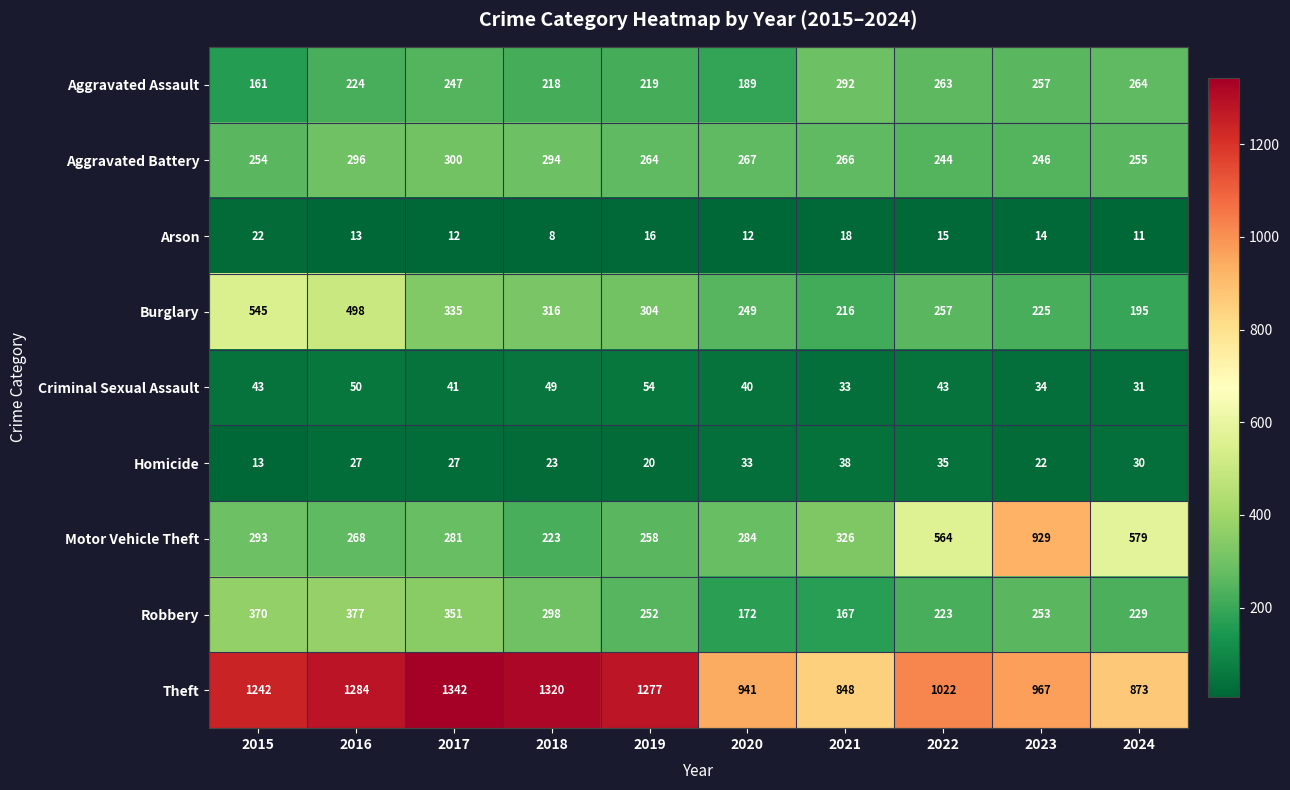

The Motor Vehicle Theft series shows 265 at 2022. True or false?

False